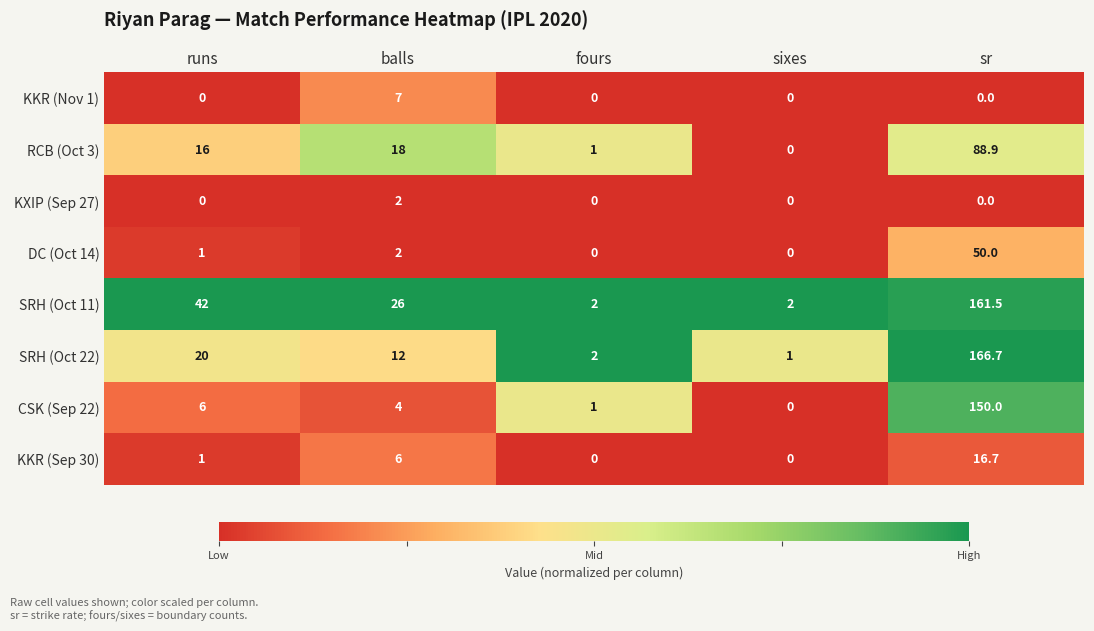

Which series changed the most between runs and balls?

SRH (Oct 11)